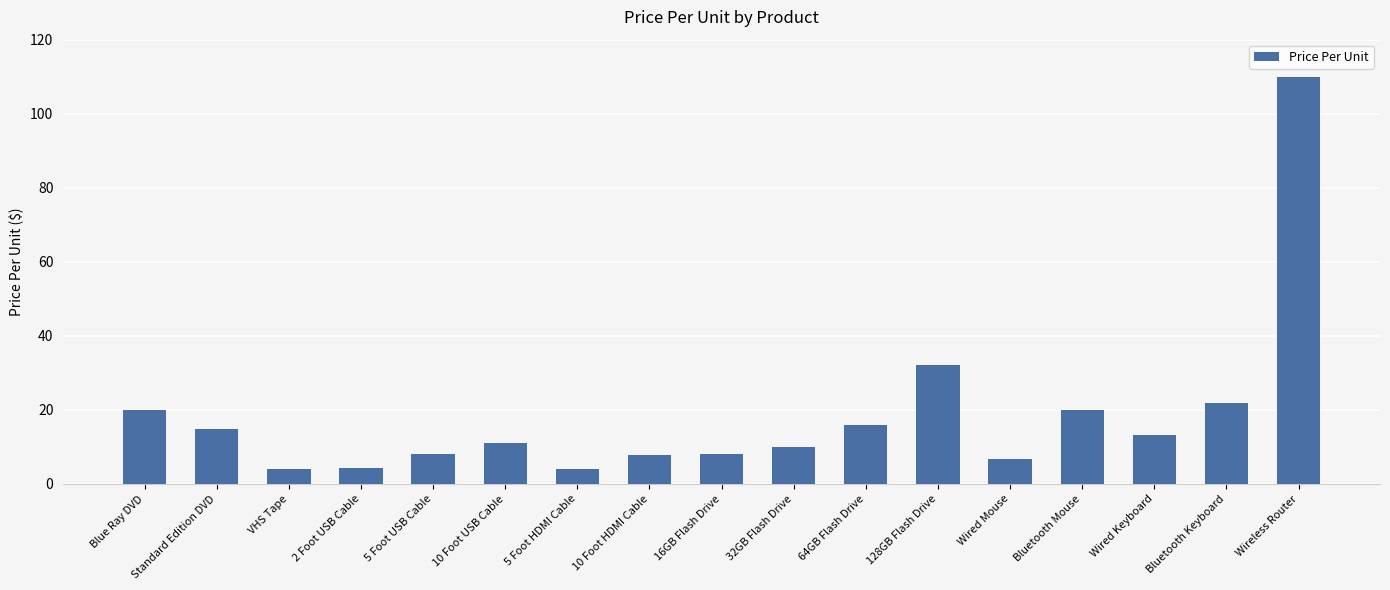

What is the difference between the maximum and second lowest values?

106.0